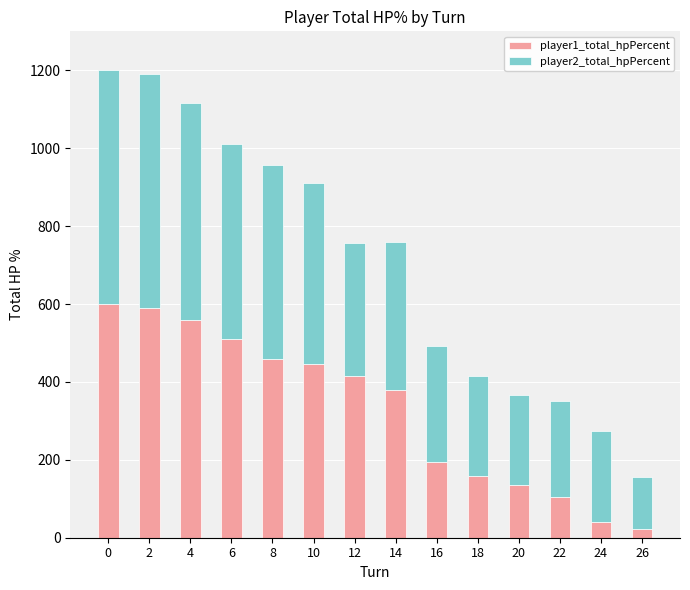

The player1_total_hpPercent series shows 158 at 12. True or false?

False